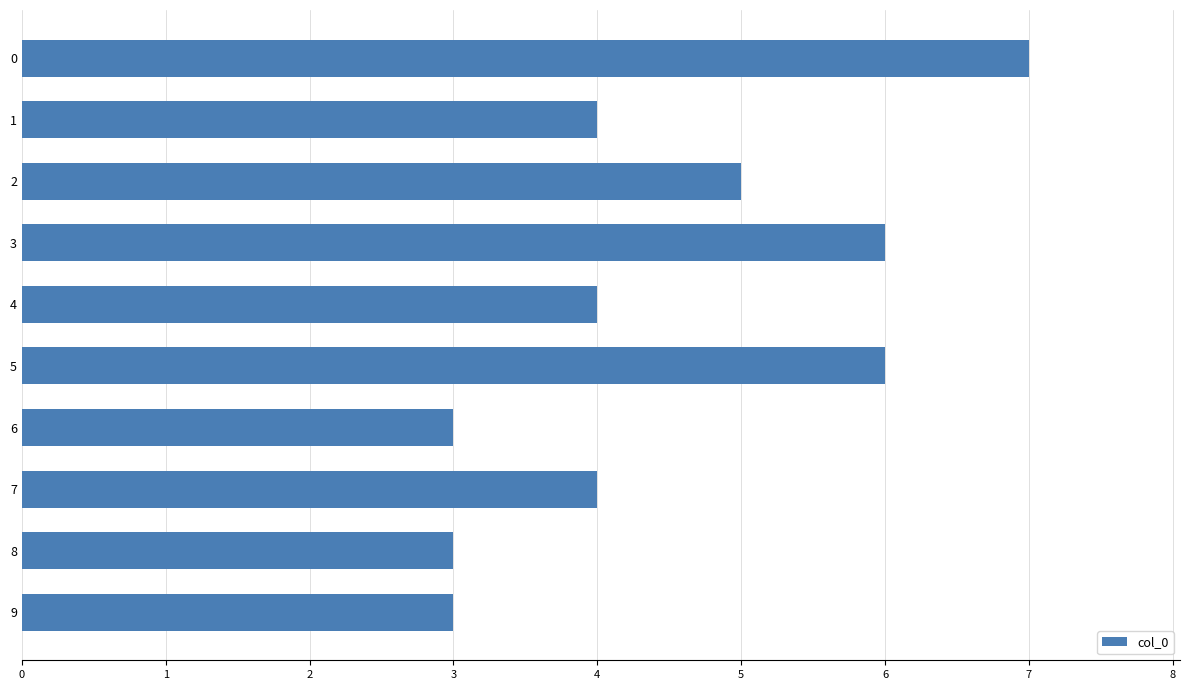

Are the bars grouped side by side (vs. stacked)?

No